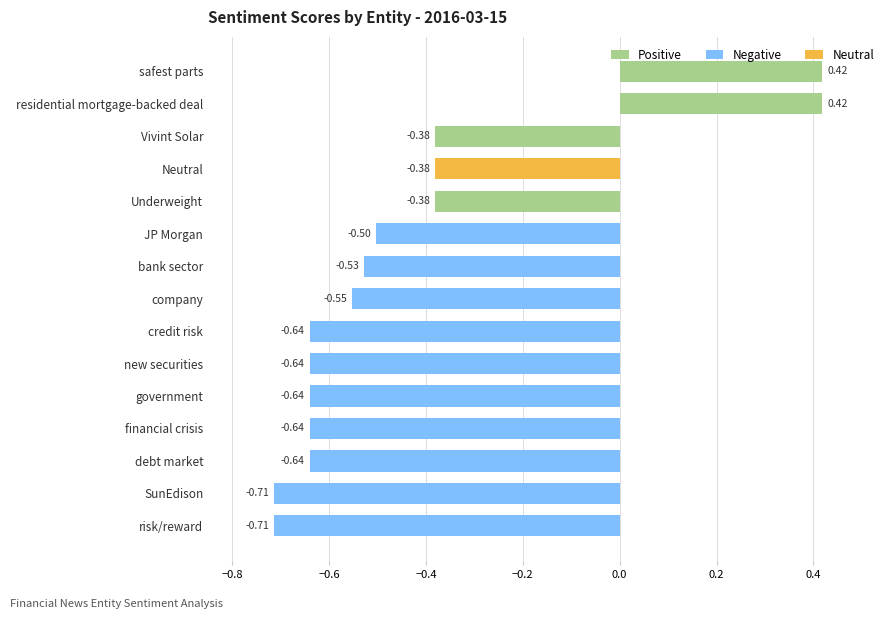

What is the difference between the second highest and minimum values?

1.1